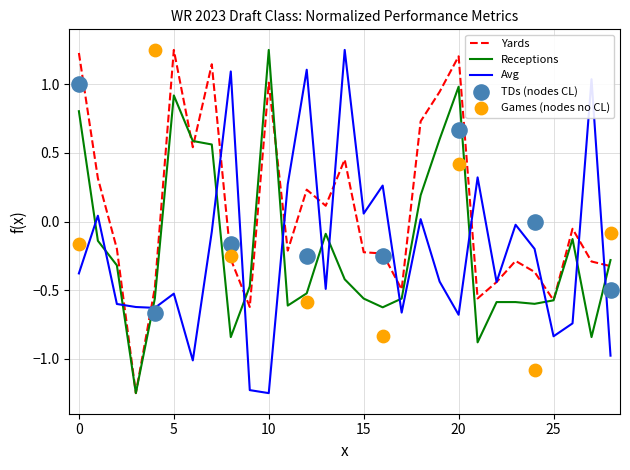

Which series has the widest spread of Y values?

Receptions